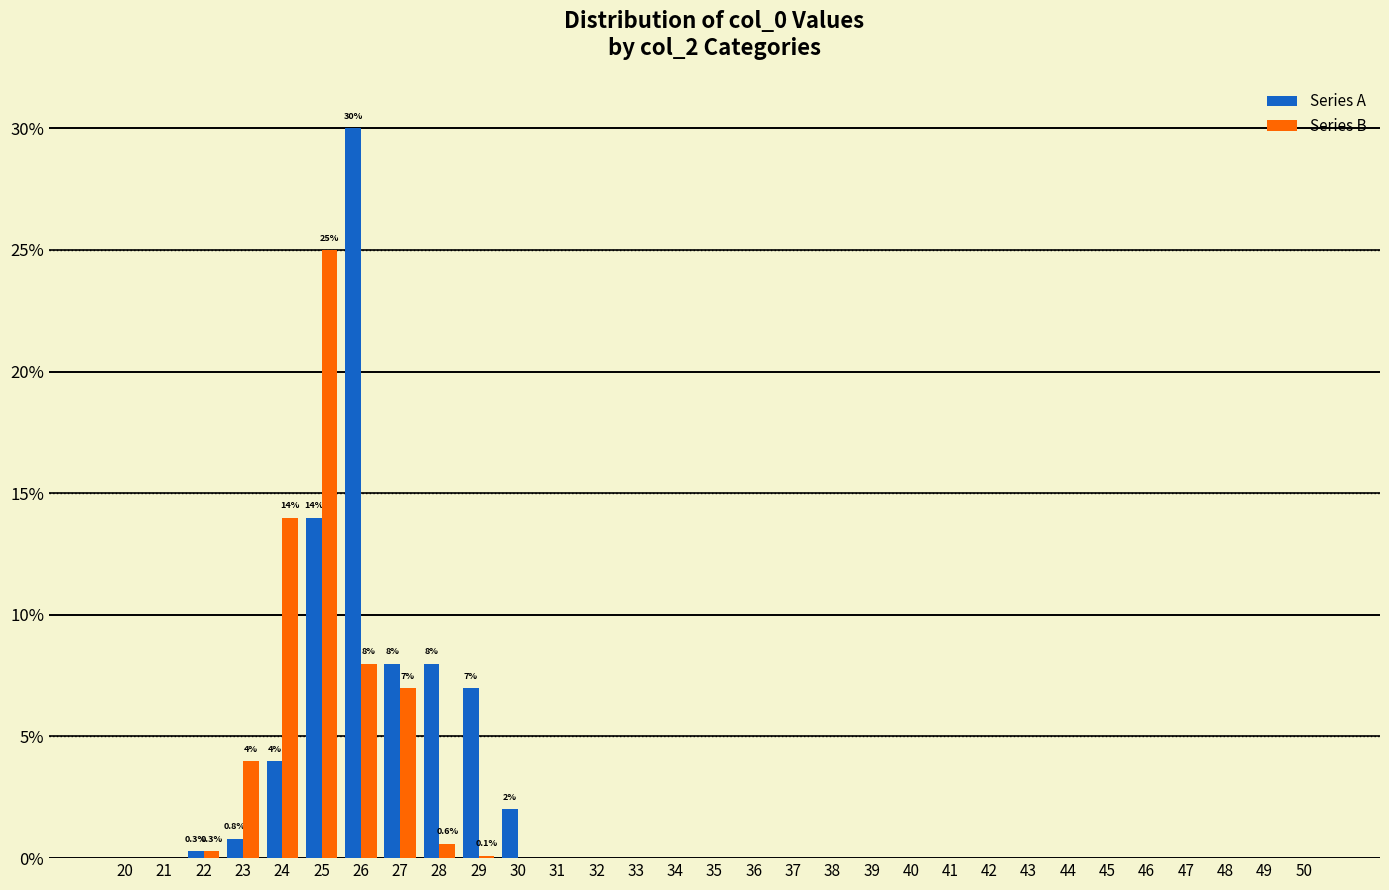

What is the total value across all series at 25?

39.0